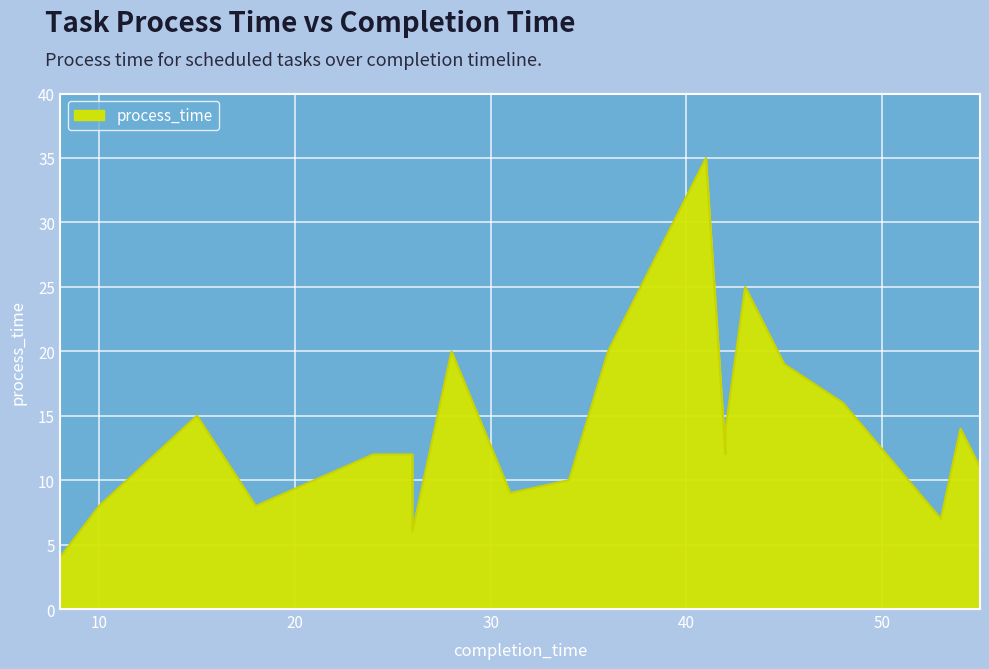

Which category has the lowest value across all series?

8